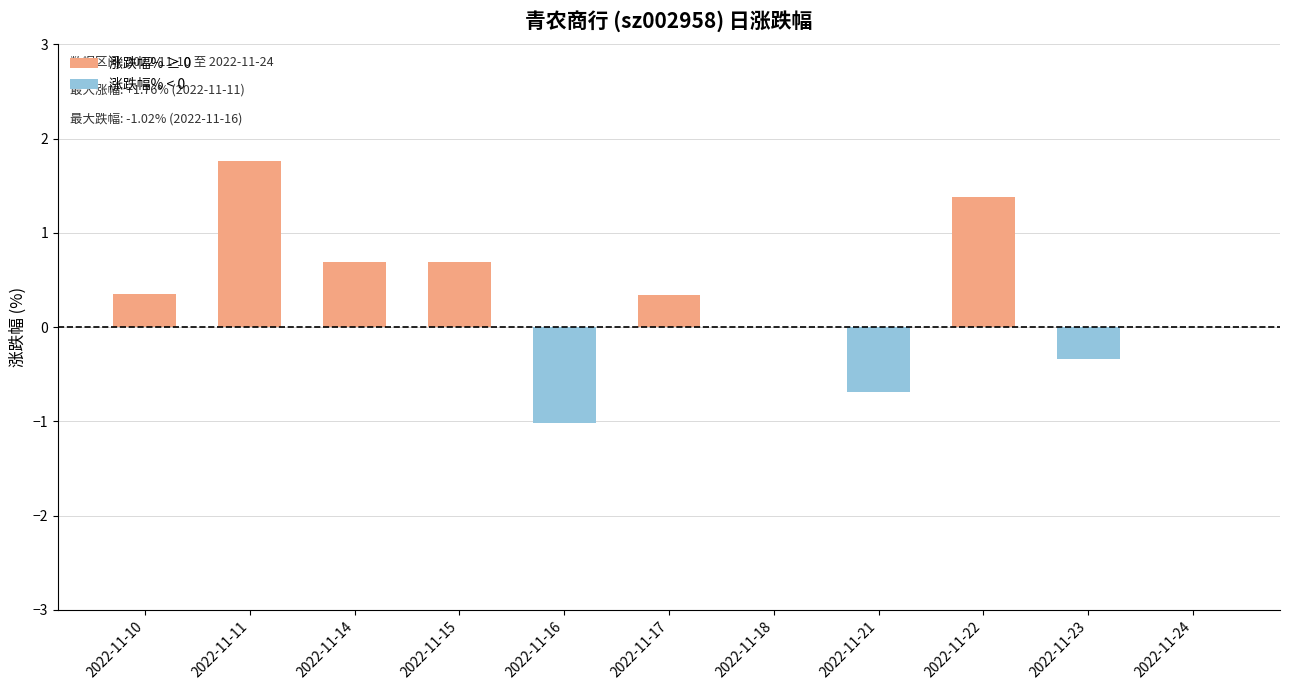

What value does the data have at 2022-11-14?

0.7